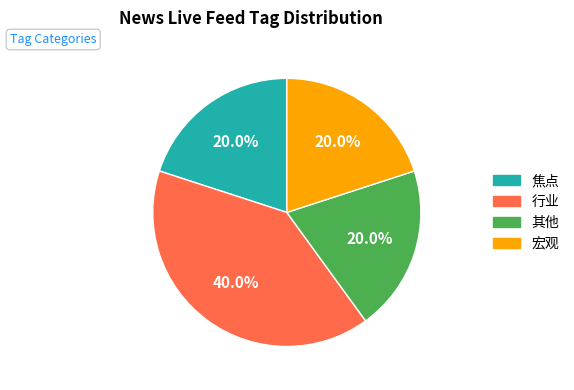

What is the largest slice in the pie chart?

行业